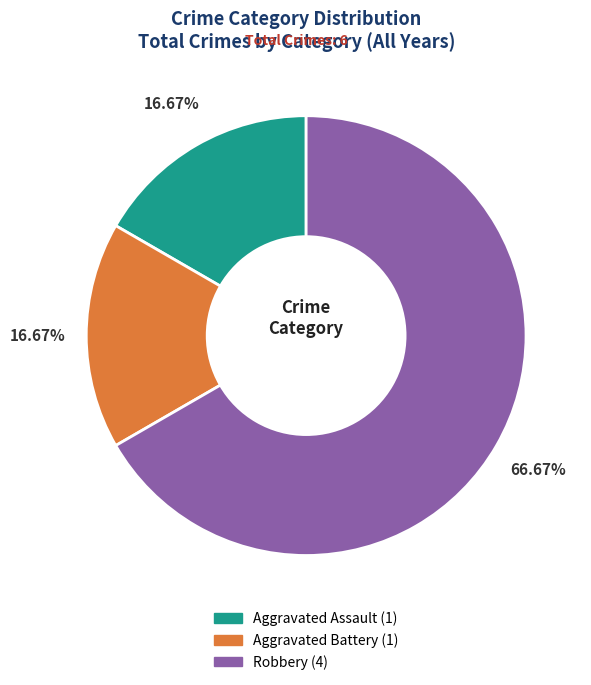

What is the largest slice in the pie chart?

Robbery